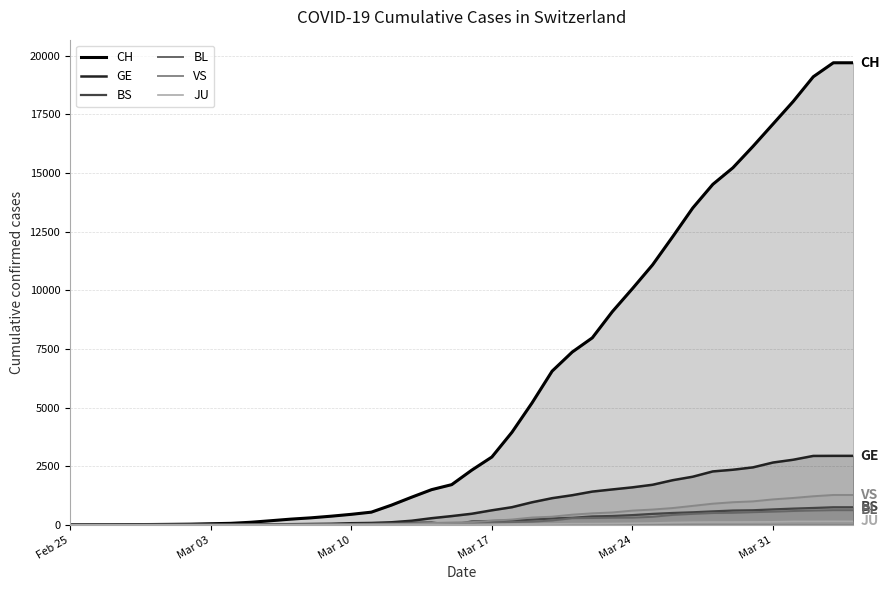

True or false: BL and JU cross at least once.

False